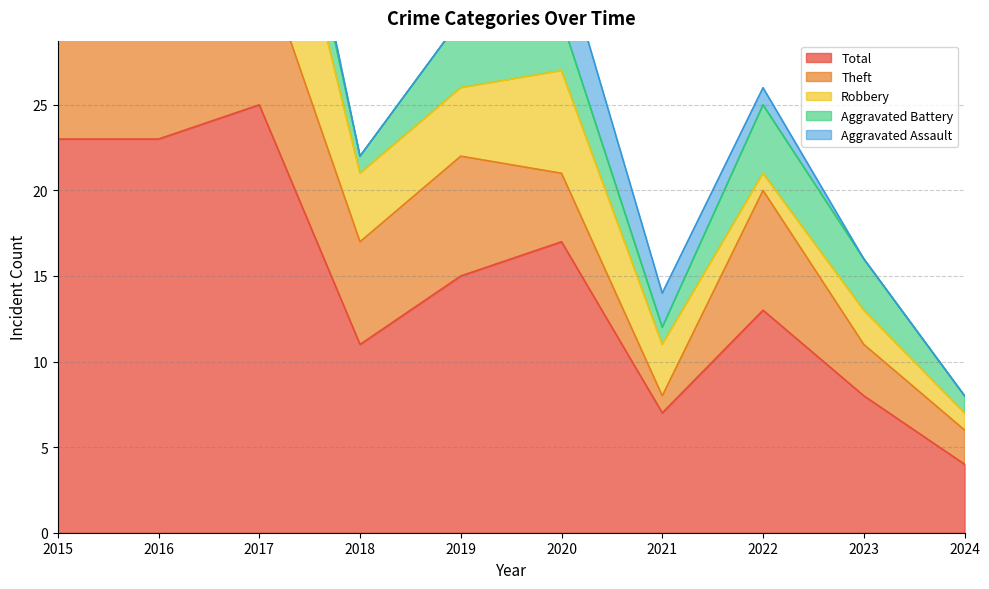

What is the difference between the Robbery values at 2021 and 2017?

8